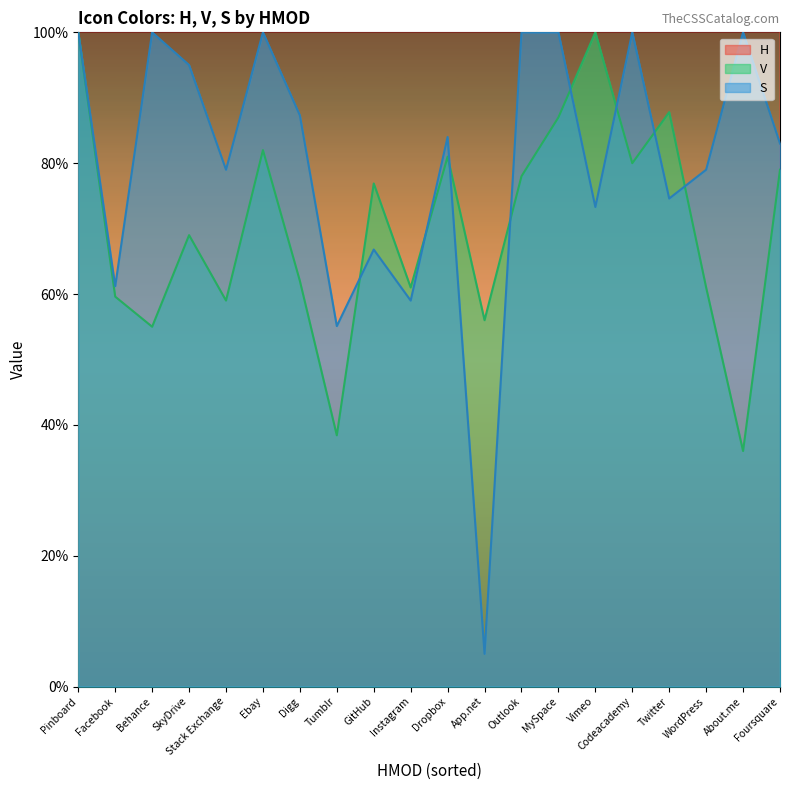

Rank the series by their maximum value, from lowest to highest.

V, S, H